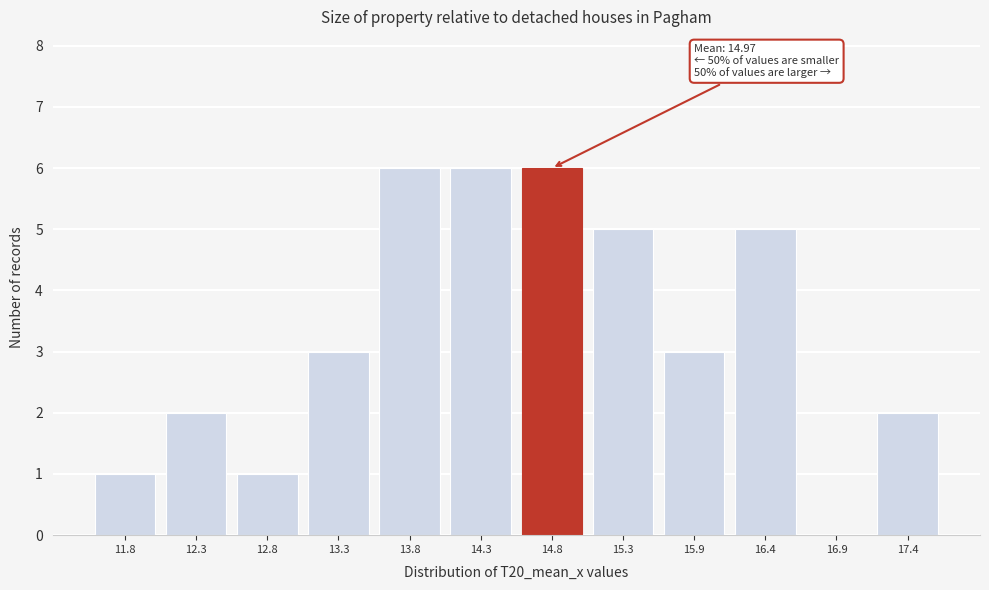

Reading left to right, extract all data points from this chart.

11.8=1	12.3=2	12.8=1	13.3=3	13.8=6	14.3=6	14.8=6	15.3=5	15.9=3	16.4=5	16.9=0	17.4=2